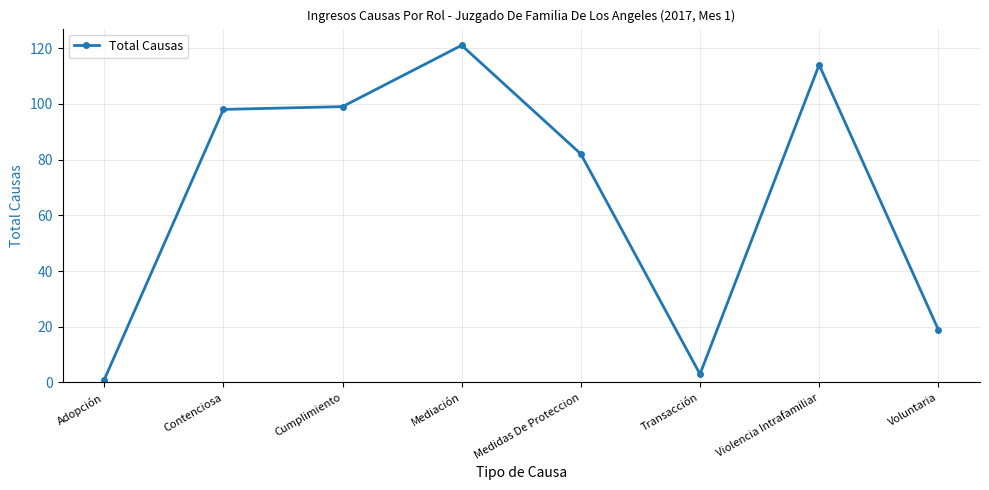

Does the chart display data point markers on the line(s)?

Yes